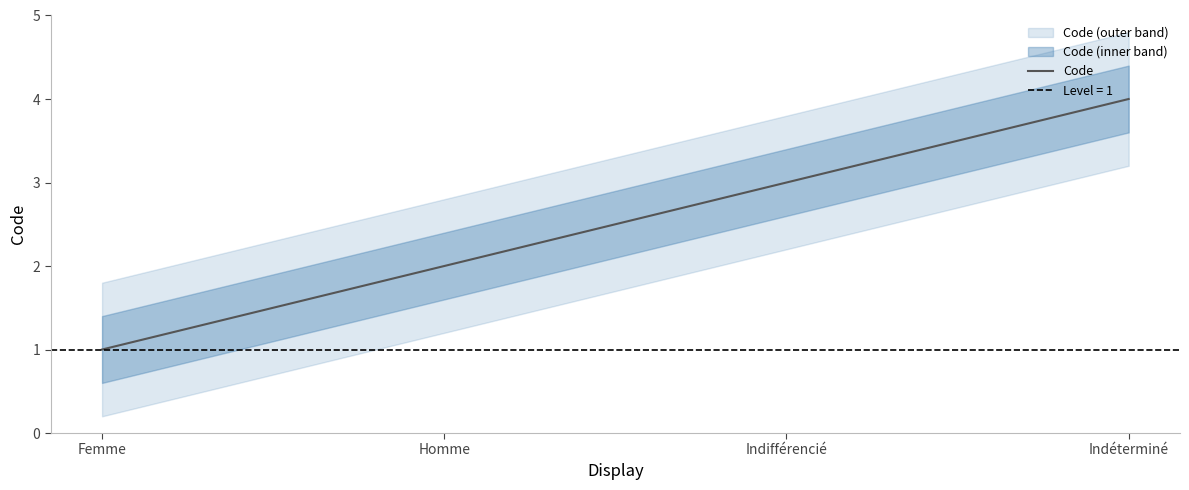

What is the change in value from Femme to Homme?

+1